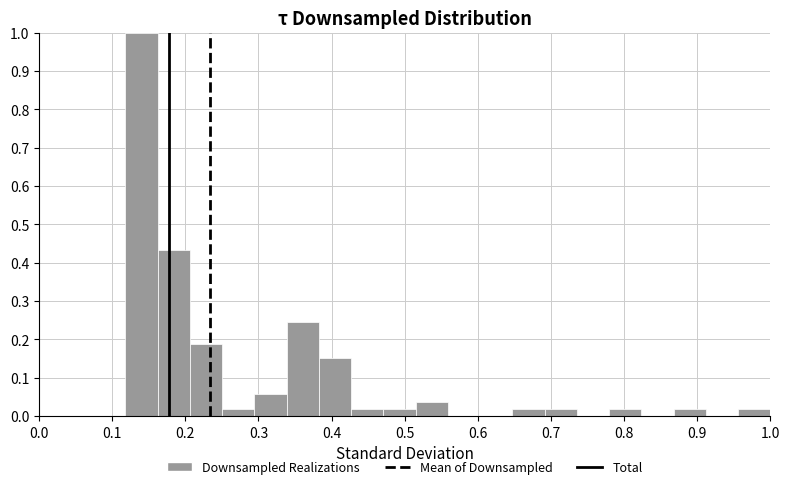

Reading left to right, transcribe this chart: for each bar, give the range it covers on the x-axis and its height. Neither the bar edges nor the heights are printed on the chart, so give them approximately, as read against the axes.

0.12 to 0.16: 1.00
0.16 to 0.21: 0.43
0.21 to 0.25: 0.19
0.25 to 0.29: 0.02
0.29 to 0.34: 0.06
0.34 to 0.38: 0.25
0.38 to 0.43: 0.15
0.43 to 0.47: 0.02
0.47 to 0.51: 0.02
0.51 to 0.56: 0.04
0.56 to 0.60: 0
0.60 to 0.65: 0
0.65 to 0.69: 0.02
0.69 to 0.74: 0.02
0.74 to 0.78: 0
0.78 to 0.82: 0.02
0.82 to 0.87: 0
0.87 to 0.91: 0.02
0.91 to 0.96: 0
0.96 to 1.00: 0.02